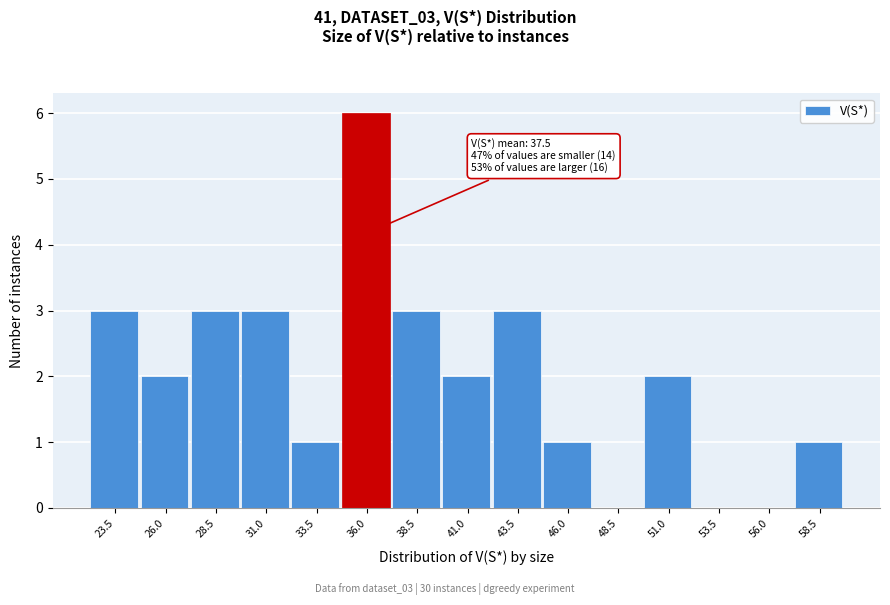

Reading left to right, what are all the values shown in this chart?

23.5=3	26.0=2	28.5=3	31.0=3	33.5=1	36.0=6	38.5=3	41.0=2	43.5=3	46.0=1	48.5=0	51.0=2	53.5=0	56.0=0	58.5=1